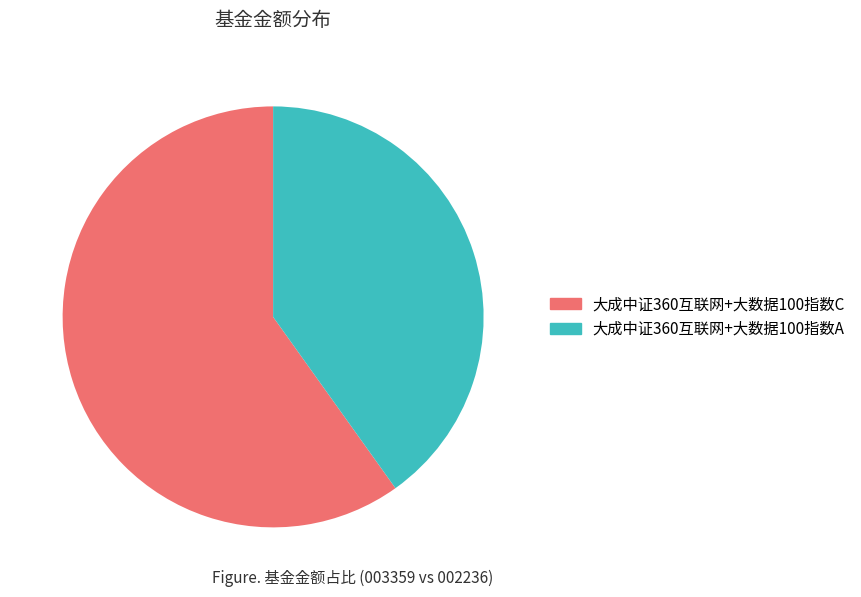

Which category has the biggest portion of the pie?

大成中证360互联网+大数据100指数C